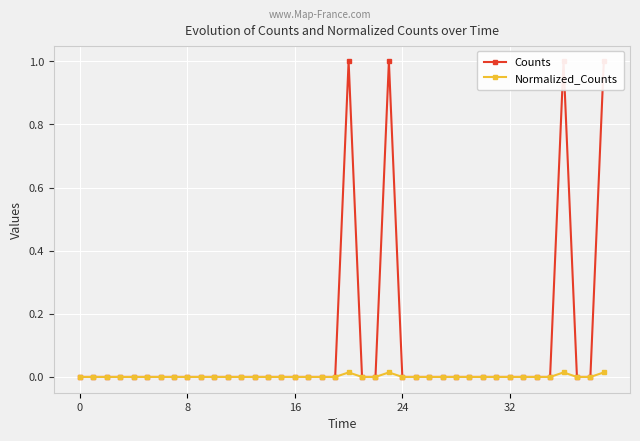

At 10, list the series in order from largest to smallest.

Counts, Normalized_Counts